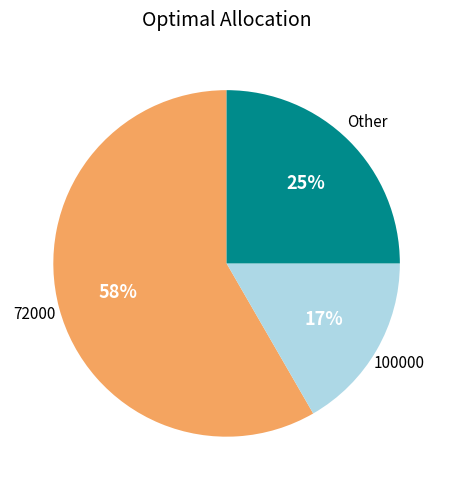

Is there a majority slice in this chart?

Yes